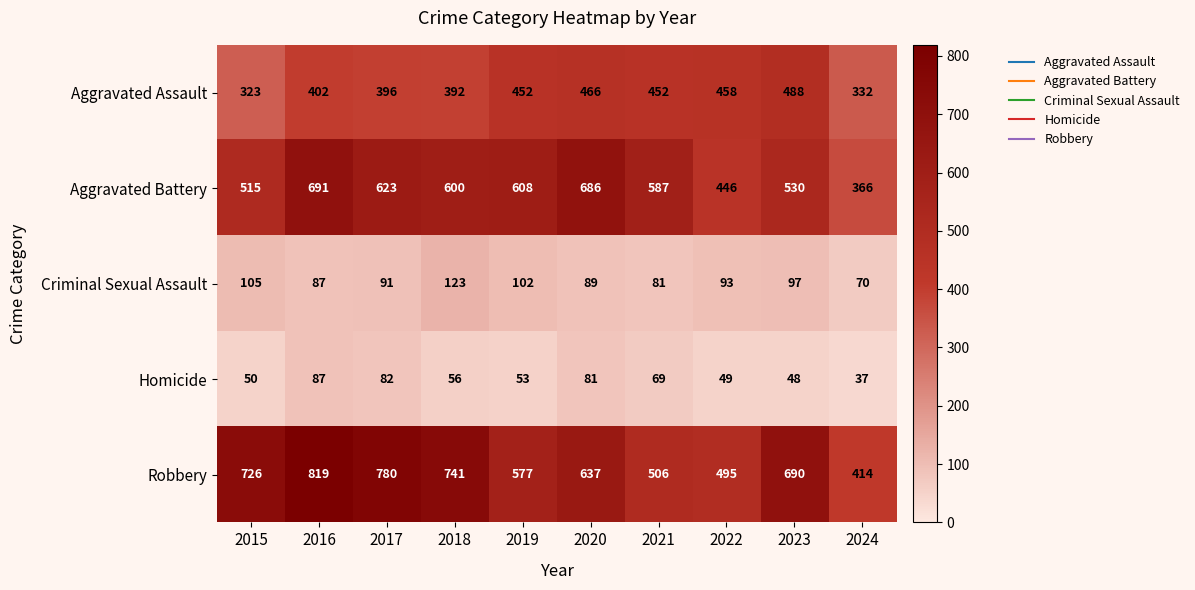

What is the total value across all series at 2023?

1853